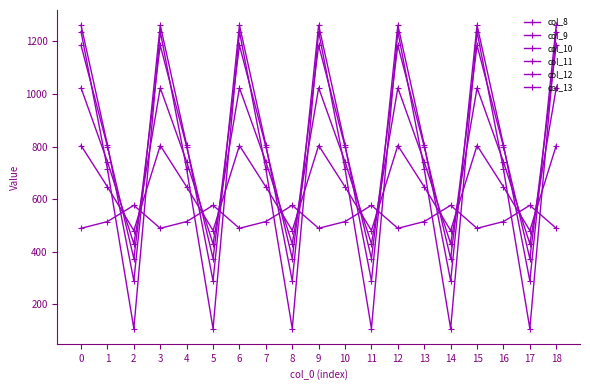

Between 17 and 16, which is larger?

17